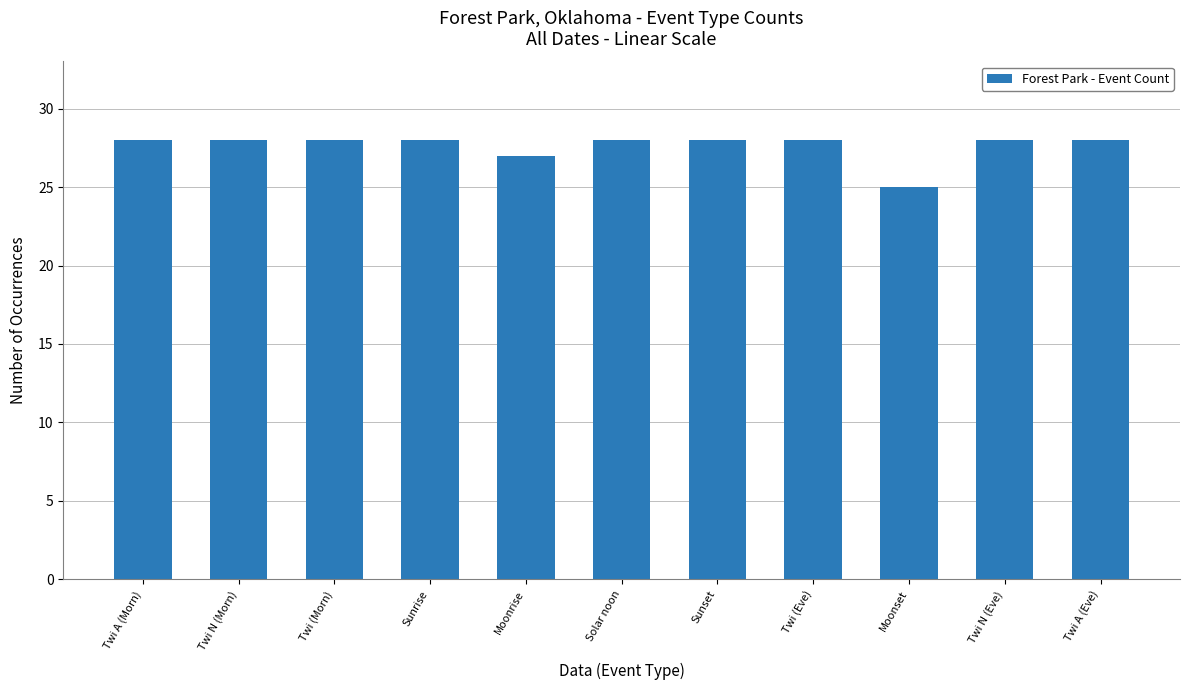

Approximately how many times larger is the value at Twi (Eve) compared to Sunrise?

1.0